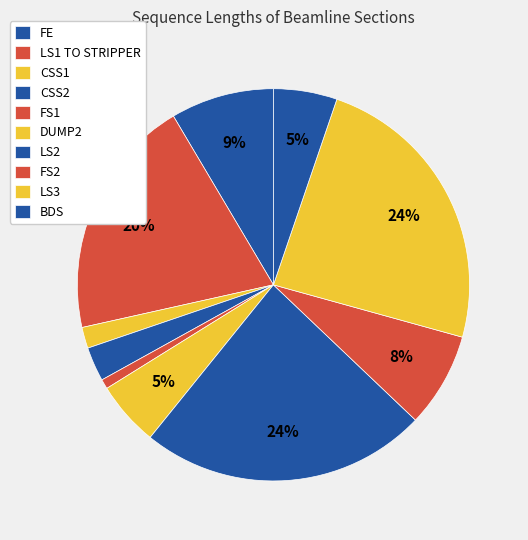

Count the number of slices in the pie.

10